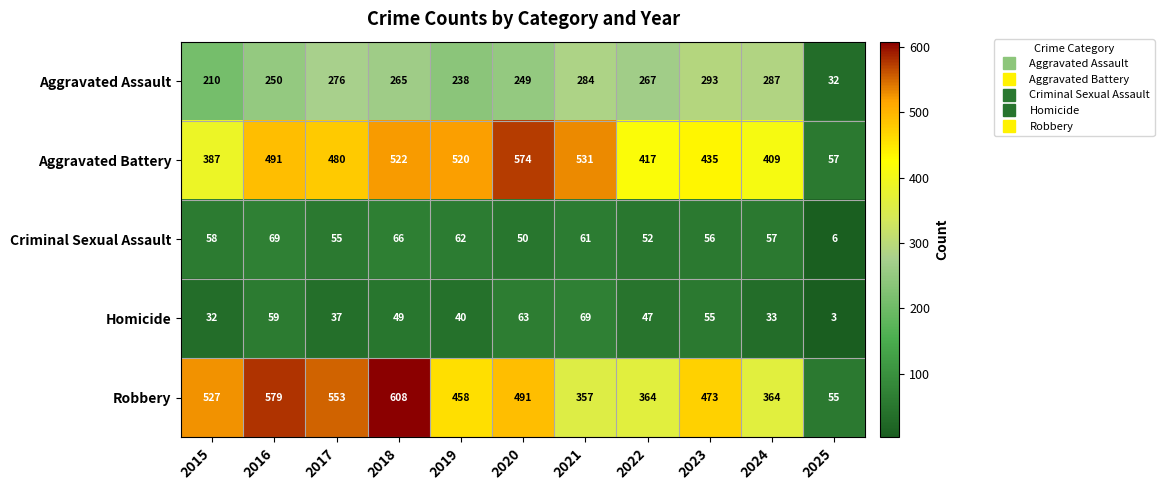

At 2015, list the series in order from largest to smallest.

Robbery, Aggravated Battery, Aggravated Assault, Criminal Sexual Assault, Homicide